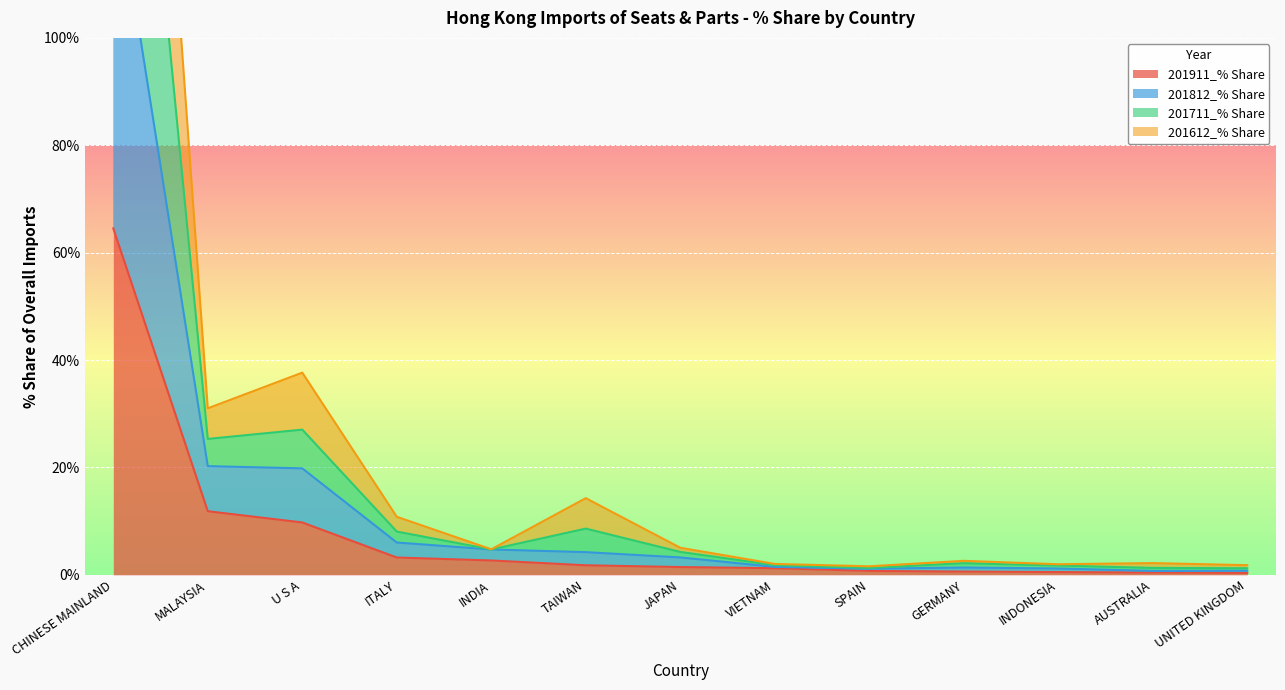

The 201911_% Share series shows 2.7 at INDIA. True or false?

True